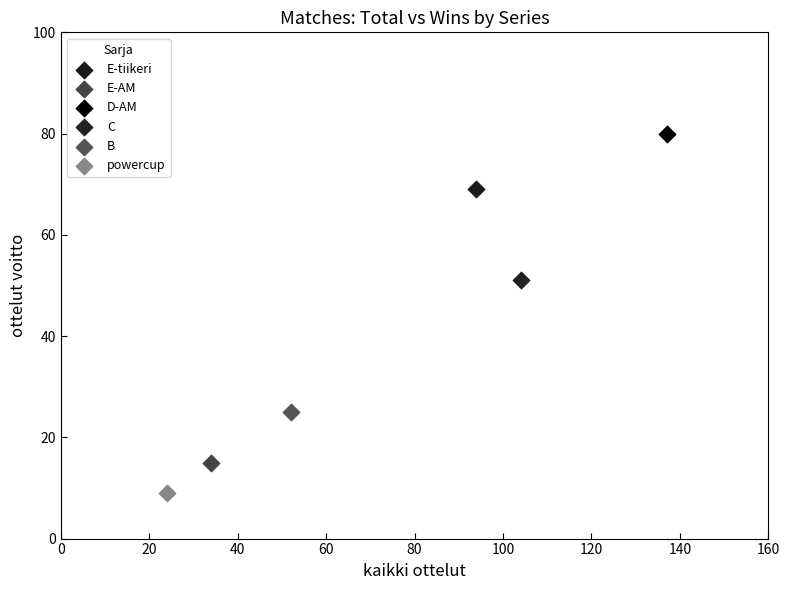

Which series contains the lowest Y value?

powercup